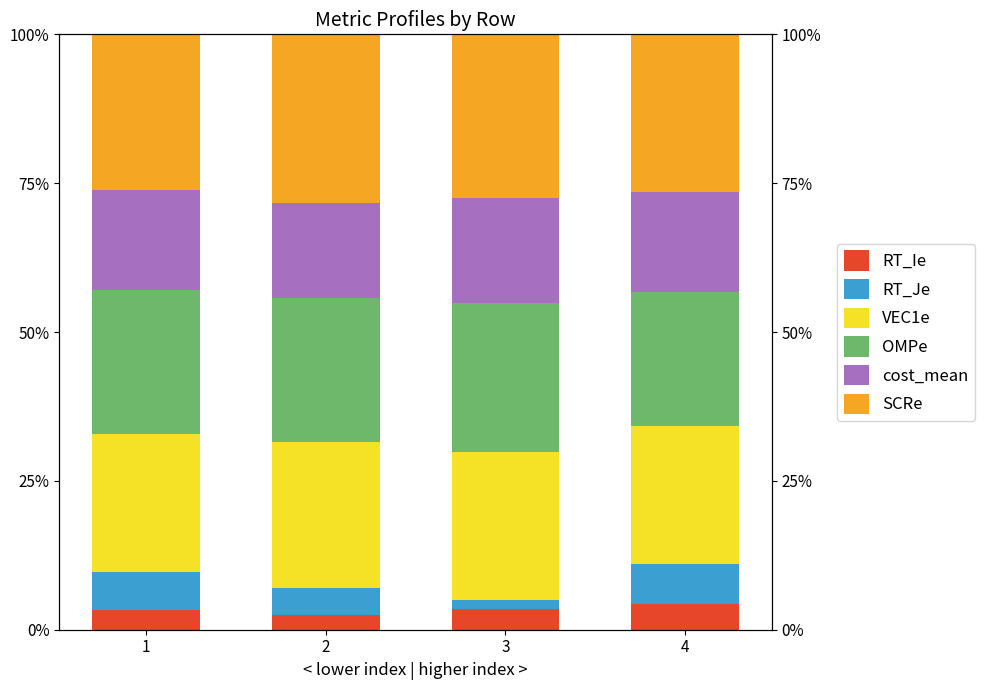

Which series changed the most between 1 and 2?

SCRe